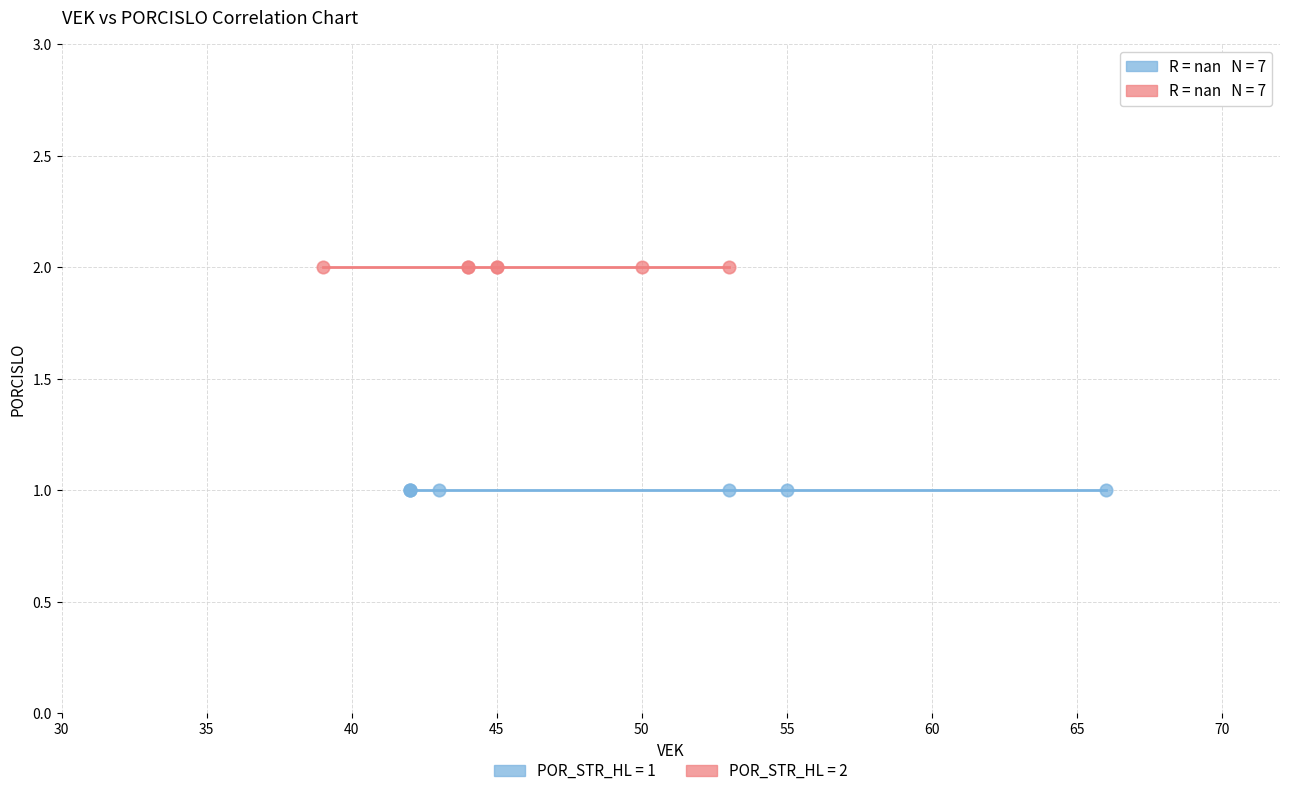

Which series contains the highest Y value?

POR_STR_HL = 2